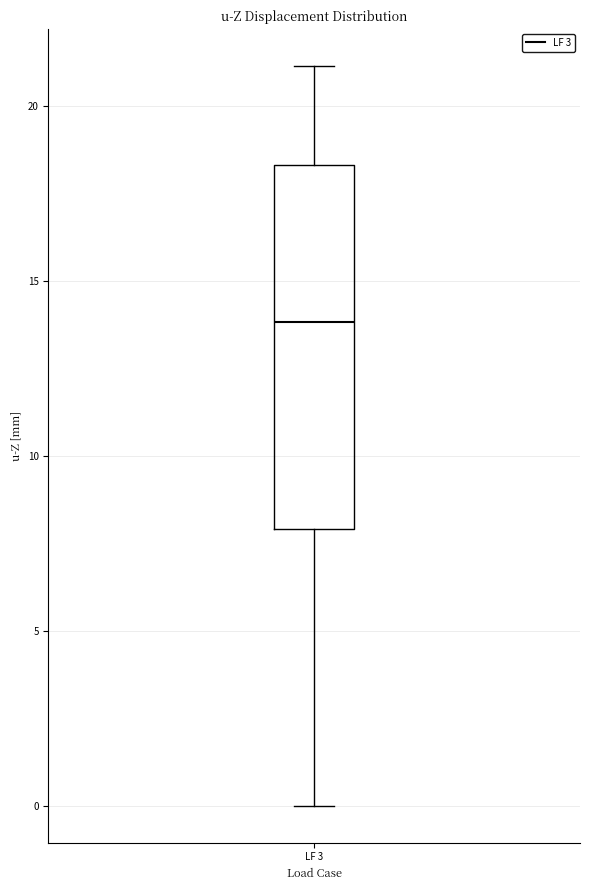

Read this box plot against the y-axis: the position of the median line, the range covered by the box, and the ends of both whiskers. The values are not printed on the chart, so give them approximately, as read against the axis.

median 14.0, box 8.0 to 18.5, whiskers 0.0 to 21.0